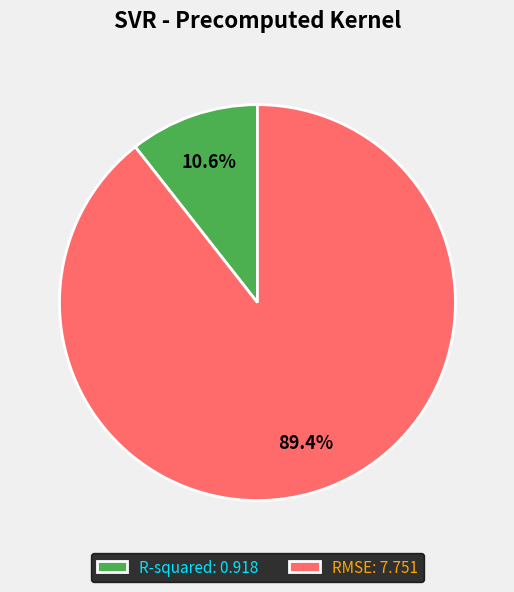

Which slice represents more than half of the pie?

RMSE